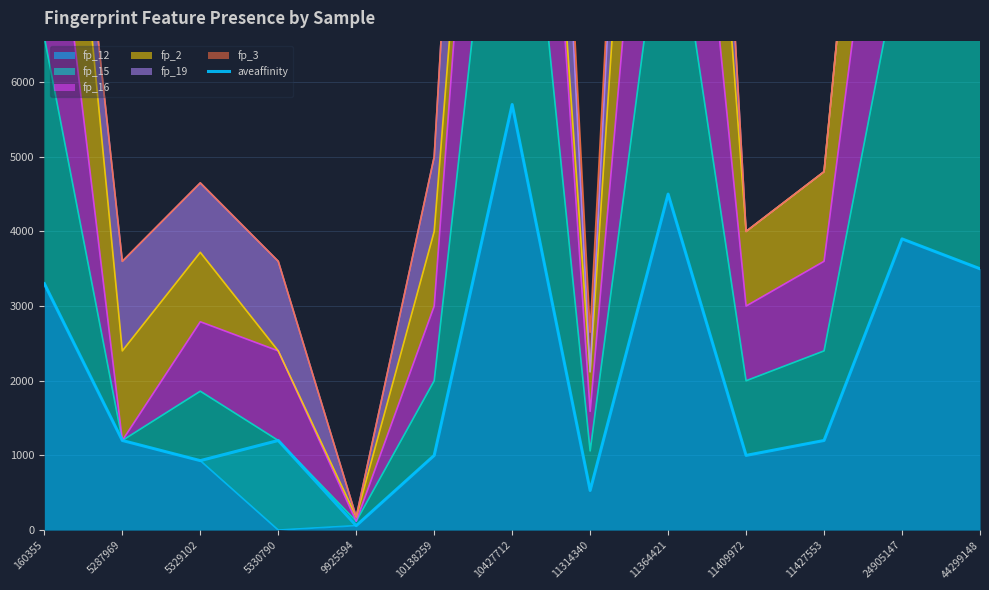

Reading left to right, what are all the values shown in this chart?

3300	1200	930	1200	59	1000	5700	530	4500	1000	1200	3900	3500